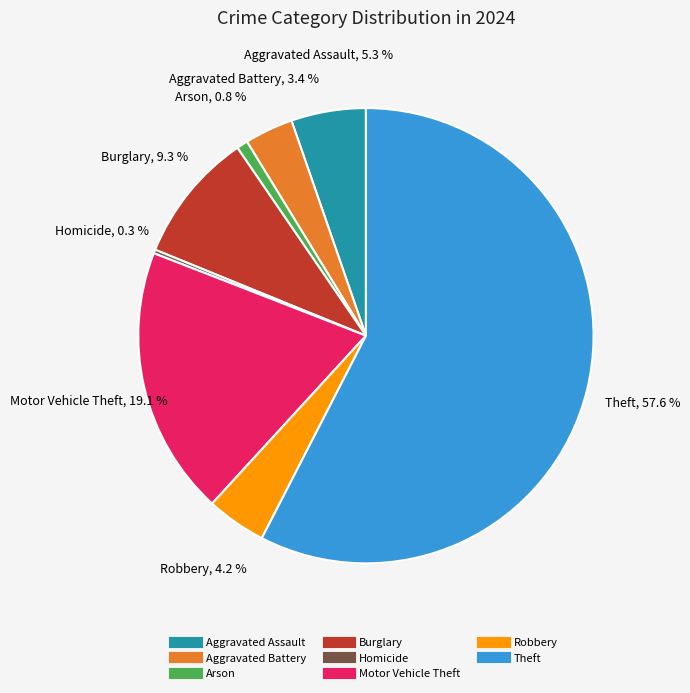

Does any single category account for the majority?

Yes